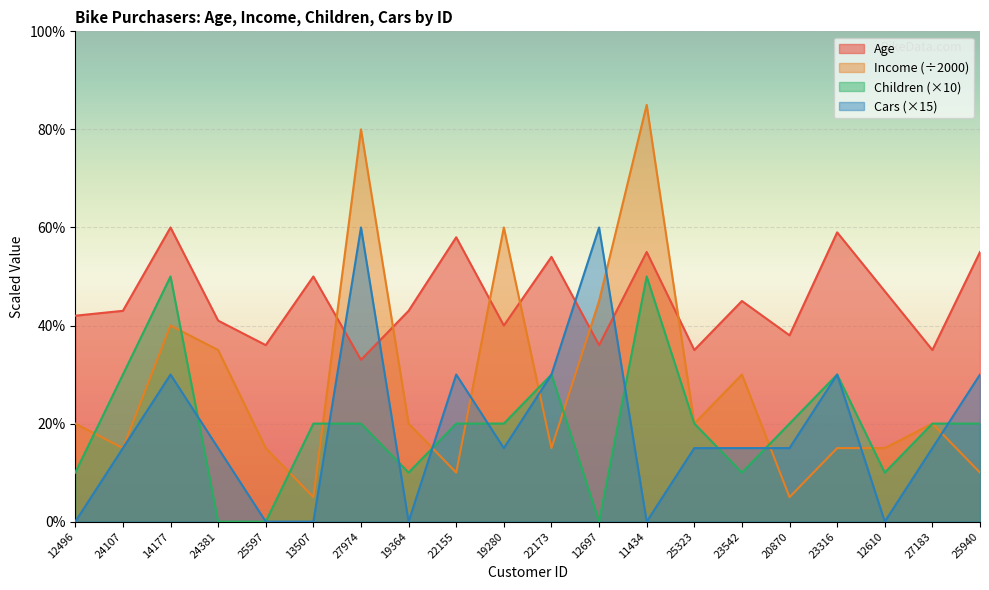

Reading left to right, what are all the values shown in this chart?

Age: 42	43	60	41	36	50	33	43	58	40	54	36	55	35	45	38	59	47	35	55
Income: 20	15	40	35	15	5	80	20	10	60	15	45	85	20	30	5	15	15	20	10
Children: 10	30	50	0	0	20	20	10	20	20	30	0	50	20	10	20	30	10	20	20
Cars: 0	15	30	15	0	0	60	0	30	15	30	60	0	15	15	15	30	0	15	30